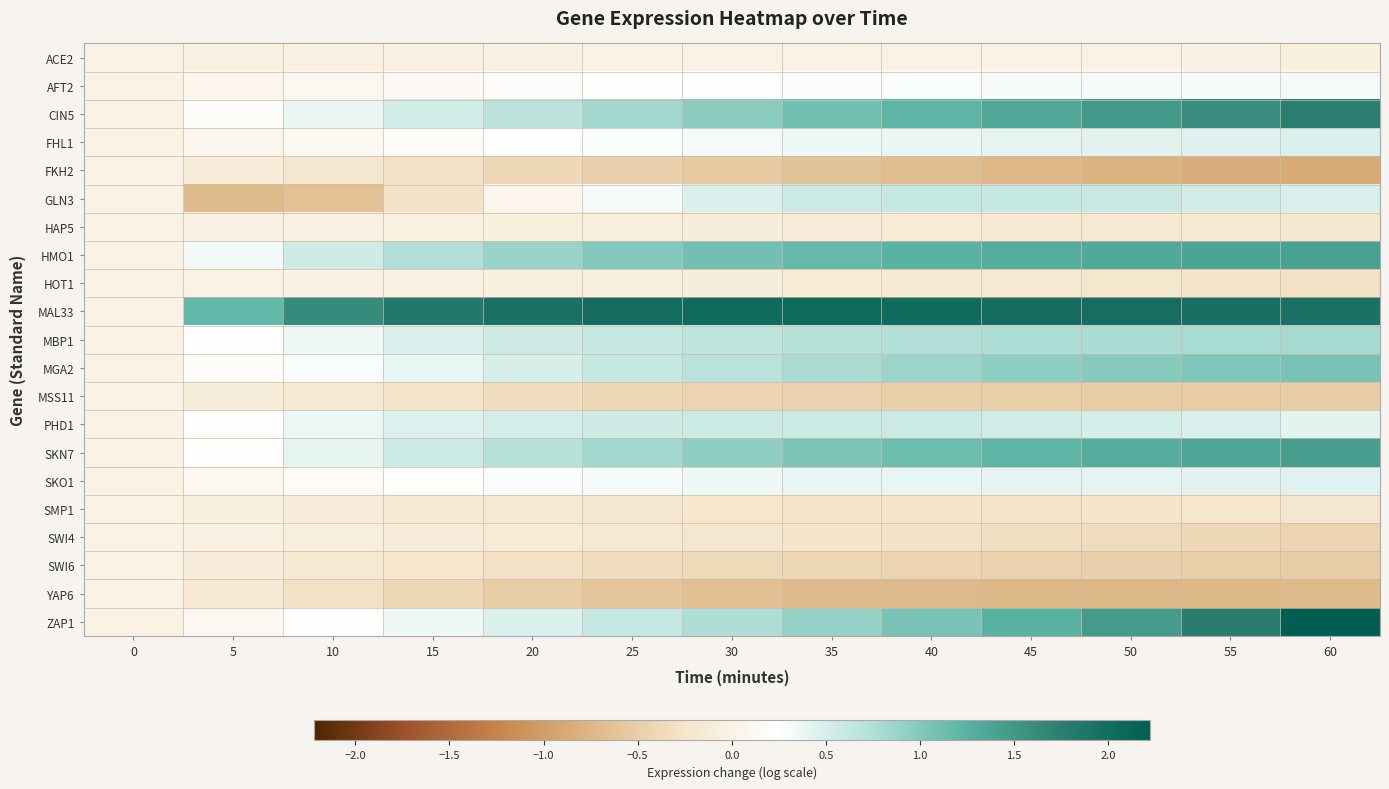

Count the number of categories in the chart.

13